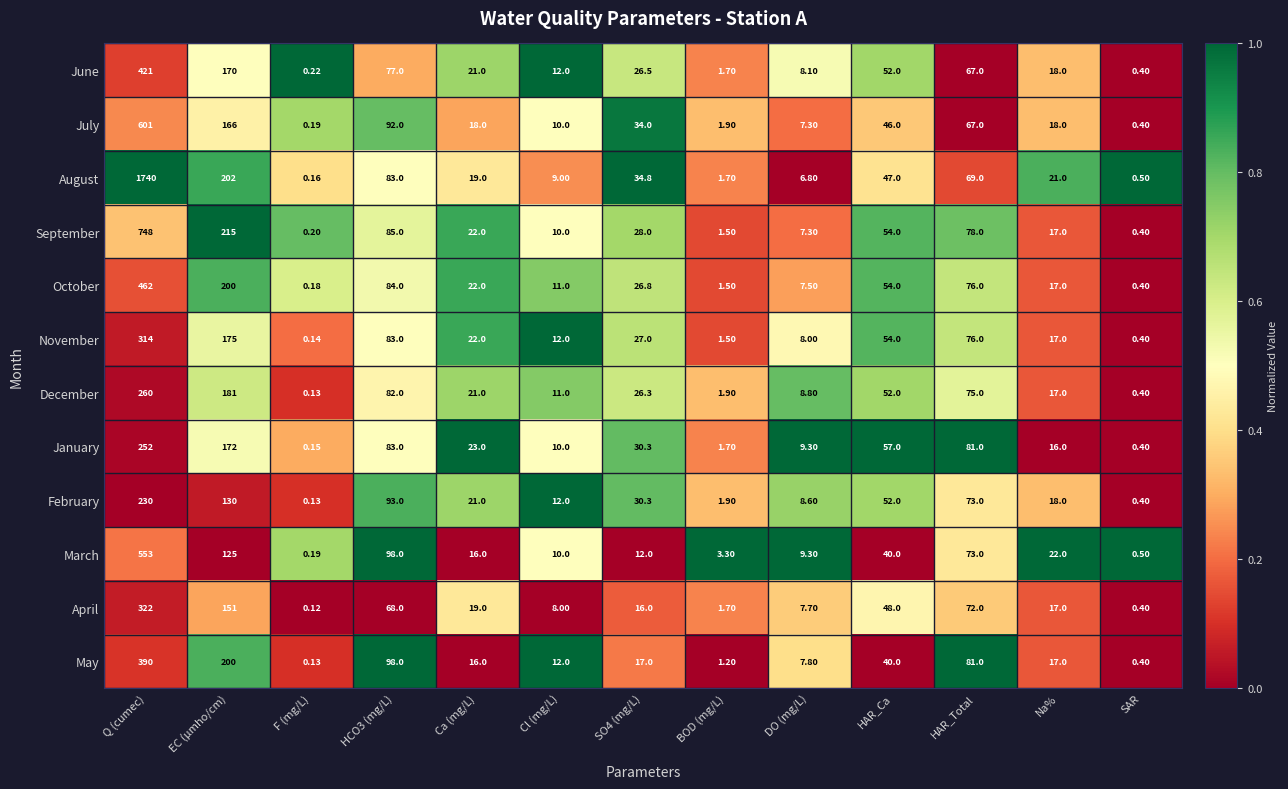

At which label is February closest to 115?

EC (µmho/cm)